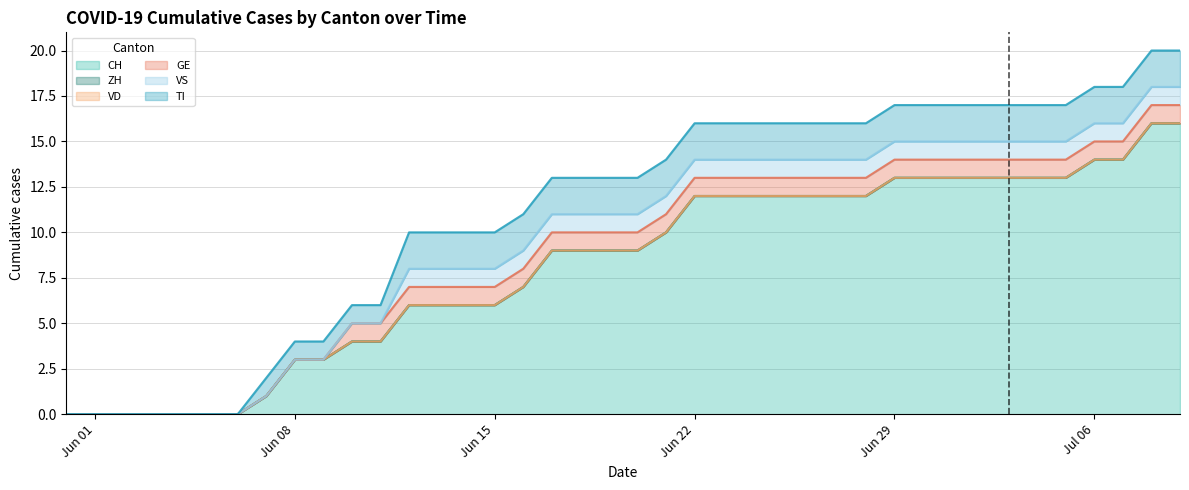

Reading right to left, list all the values displayed in this chart.

CH: 39=16	38=16	37=14	36=14	35=13	34=13	33=13	32=13	31=13	30=13	29=13	28=12	27=12	26=12	25=12	24=12	23=12	22=12	21=10	20=9	19=9	18=9	17=9	16=7	15=6	14=6	13=6	12=6	11=4	10=4	9=3	8=3	7=1	6=0	5=0	4=0	3=0	2=0	1=0	0=0
ZH: 39=0	38=0	37=0	36=0	35=0	34=0	33=0	32=0	31=0	30=0	29=0	28=0	27=0	26=0	25=0	24=0	23=0	22=0	21=0	20=0	19=0	18=0	17=0	16=0	15=0	14=0	13=0	12=0	11=0	10=0	9=0	8=0	7=0	6=0	5=0	4=0	3=0	2=0	1=0	0=0
VD: 39=0	38=0	37=0	36=0	35=0	34=0	33=0	32=0	31=0	30=0	29=0	28=0	27=0	26=0	25=0	24=0	23=0	22=0	21=0	20=0	19=0	18=0	17=0	16=0	15=0	14=0	13=0	12=0	11=0	10=0	9=0	8=0	7=0	6=0	5=0	4=0	3=0	2=0	1=0	0=0
GE: 39=1	38=1	37=1	36=1	35=1	34=1	33=1	32=1	31=1	30=1	29=1	28=1	27=1	26=1	25=1	24=1	23=1	22=1	21=1	20=1	19=1	18=1	17=1	16=1	15=1	14=1	13=1	12=1	11=1	10=1	9=0	8=0	7=0	6=0	5=0	4=0	3=0	2=0	1=0	0=0
VS: 39=1	38=1	37=1	36=1	35=1	34=1	33=1	32=1	31=1	30=1	29=1	28=1	27=1	26=1	25=1	24=1	23=1	22=1	21=1	20=1	19=1	18=1	17=1	16=1	15=1	14=1	13=1	12=1	11=0	10=0	9=0	8=0	7=0	6=0	5=0	4=0	3=0	2=0	1=0	0=0
TI: 39=2	38=2	37=2	36=2	35=2	34=2	33=2	32=2	31=2	30=2	29=2	28=2	27=2	26=2	25=2	24=2	23=2	22=2	21=2	20=2	19=2	18=2	17=2	16=2	15=2	14=2	13=2	12=2	11=1	10=1	9=1	8=1	7=1	6=0	5=0	4=0	3=0	2=0	1=0	0=0